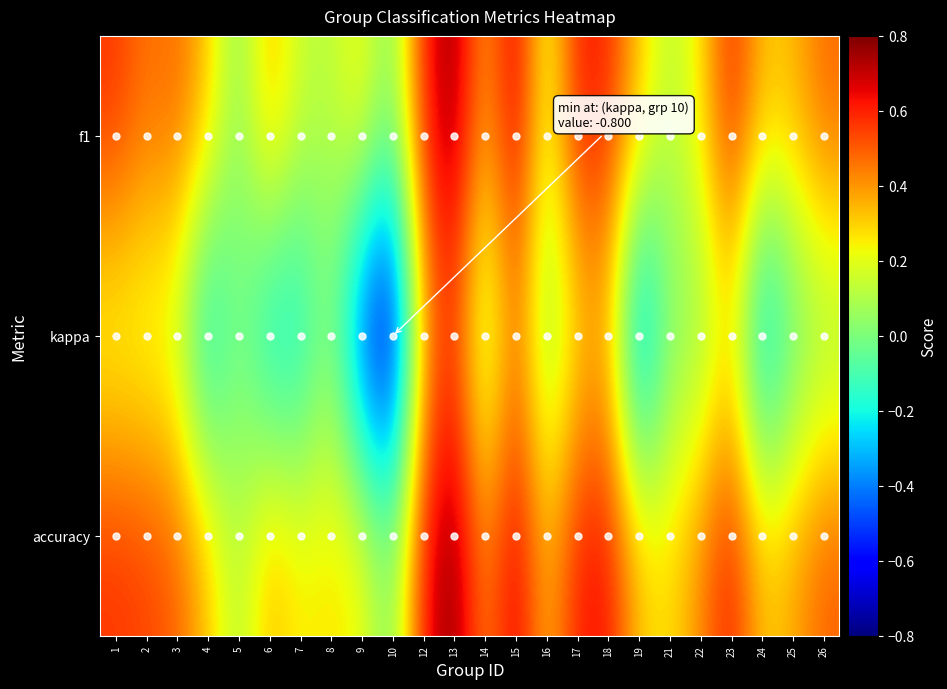

Reading right to left, transcribe all the data shown in this chart.

f1: 26=0.5	25=0.3	24=0.3	23=0.6	22=0.3	21=0.1	19=0.3	18=0.6	17=0.6	16=0.2	15=0.7	14=0.4	13=0.8	12=0.6	10=0.0	9=0.3	8=0.1	7=0.1	6=0.4	5=0.0	4=0.3	3=0.5	2=0.5	1=0.6
kappa: 26=0.0	25=-0.1	24=-0.4	23=0.2	22=0.0	21=0.0	19=-0.5	18=0.3	17=0.2	16=0.0	15=0.4	14=0.0	13=0.5	12=0.3	10=-0.8	9=-0.6	8=0.0	7=-0.3	6=-0.3	5=0.0	4=-0.3	3=0.1	2=0.2	1=0.2
accuracy: 26=0.5	25=0.4	24=0.3	23=0.6	22=0.4	21=0.3	19=0.3	18=0.6	17=0.6	16=0.3	15=0.7	14=0.4	13=0.8	12=0.6	10=0.0	9=0.2	8=0.3	7=0.2	6=0.4	5=0.1	4=0.3	3=0.5	2=0.5	1=0.6